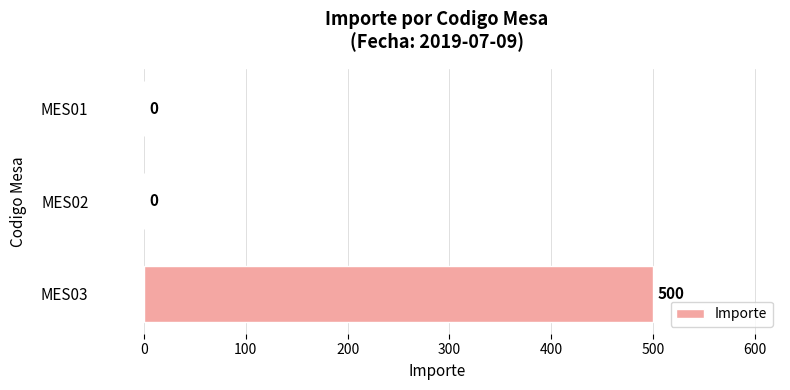

Count the number of categories in the chart.

3